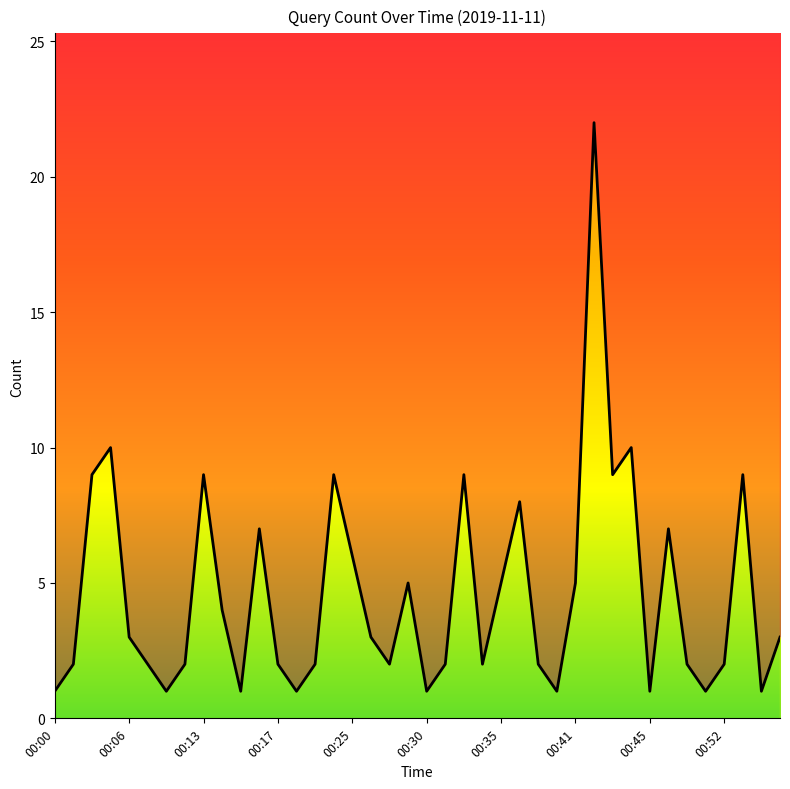

What is the average value?

5